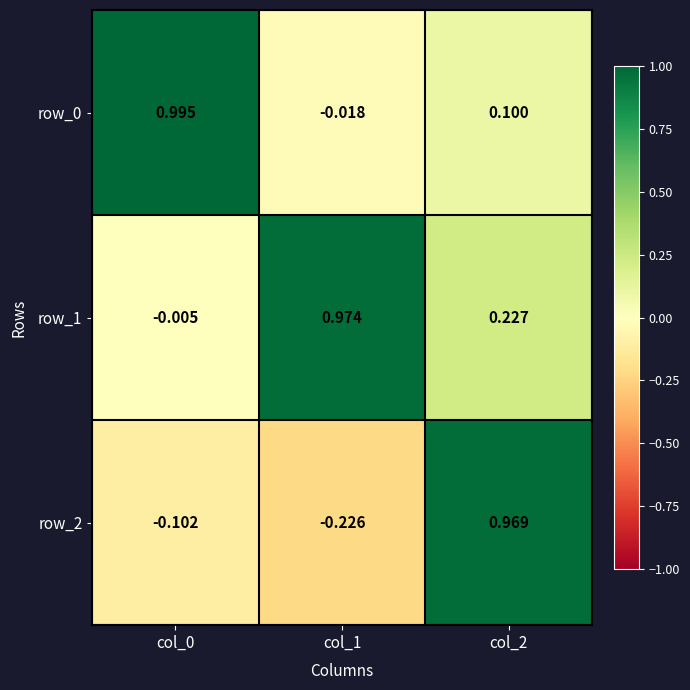

How many values in row_2 are above zero?

1